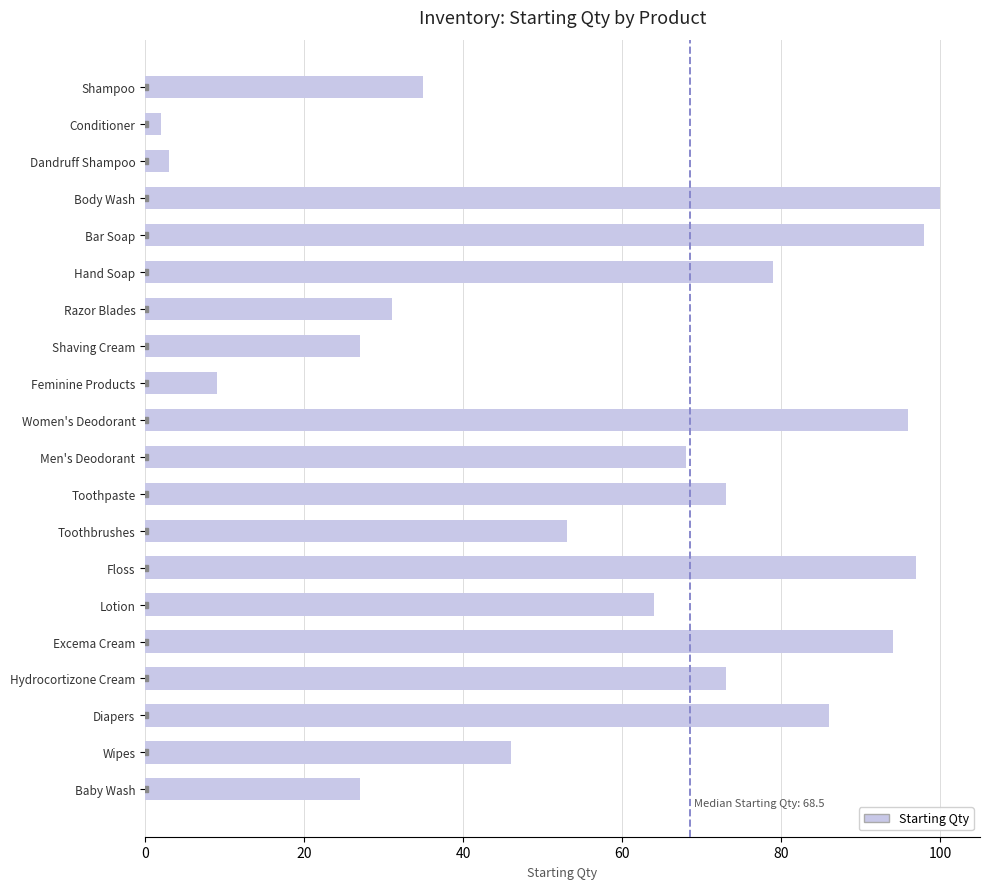

What is the sum of all values?

1161